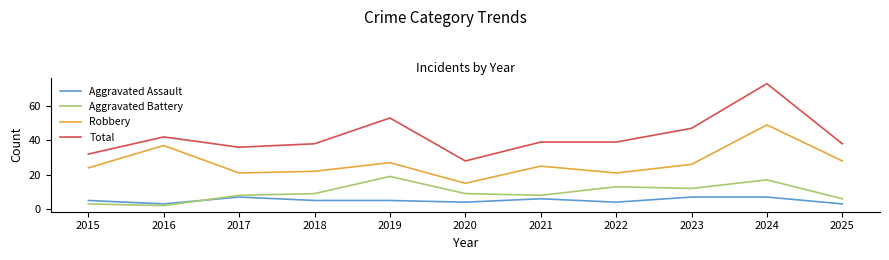

True or false: Aggravated Assault has a value of 5 at 2019.

True